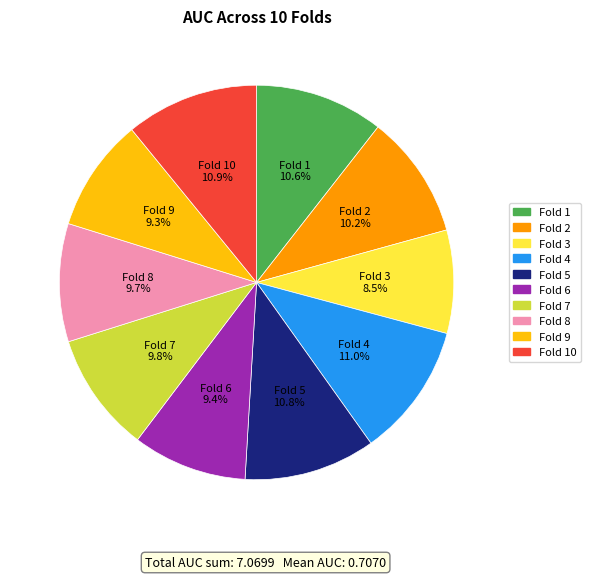

Is there any slice that represents more than half of the pie?

No